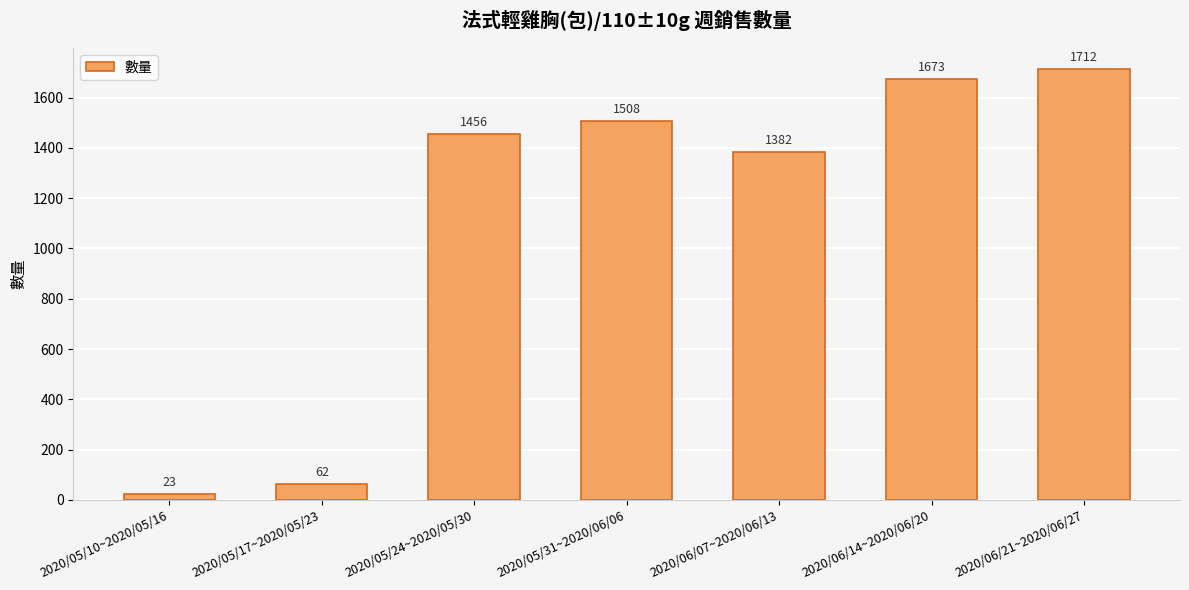

Which label corresponds to the smallest value in the chart?

2020/05/10~2020/05/16